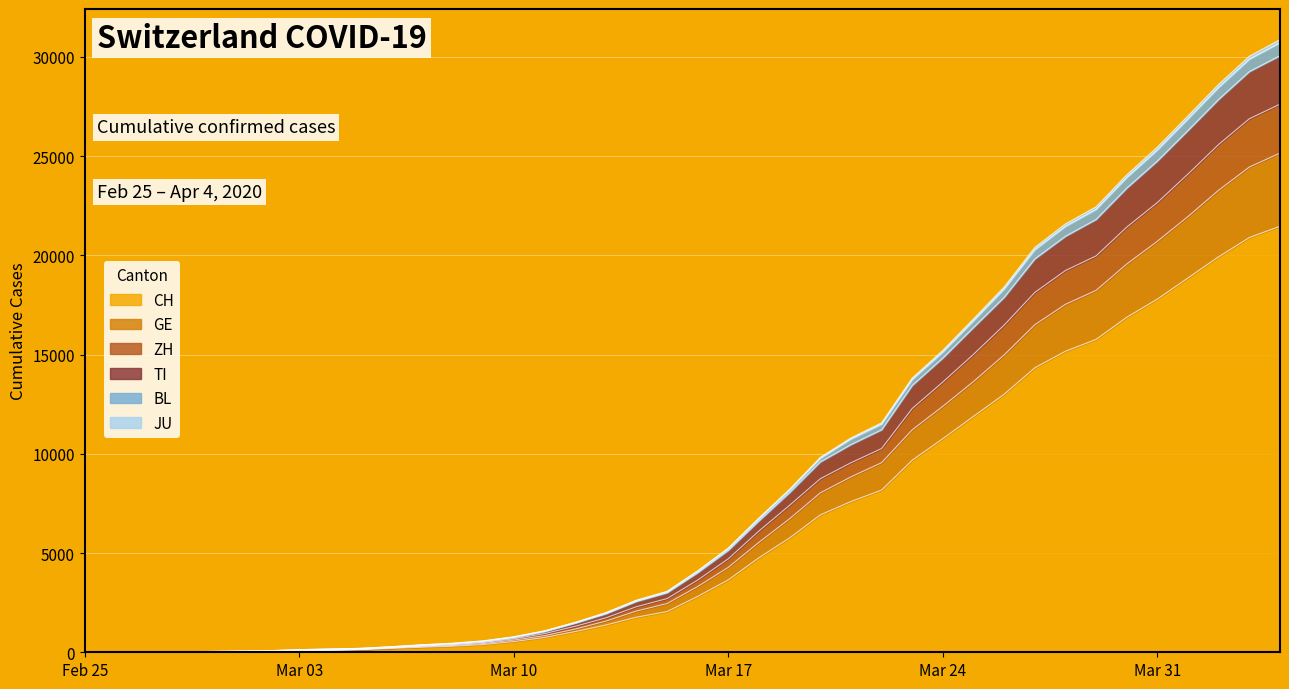

What are all the series names shown in the legend?

CH, GE, ZH, TI, BL, JU